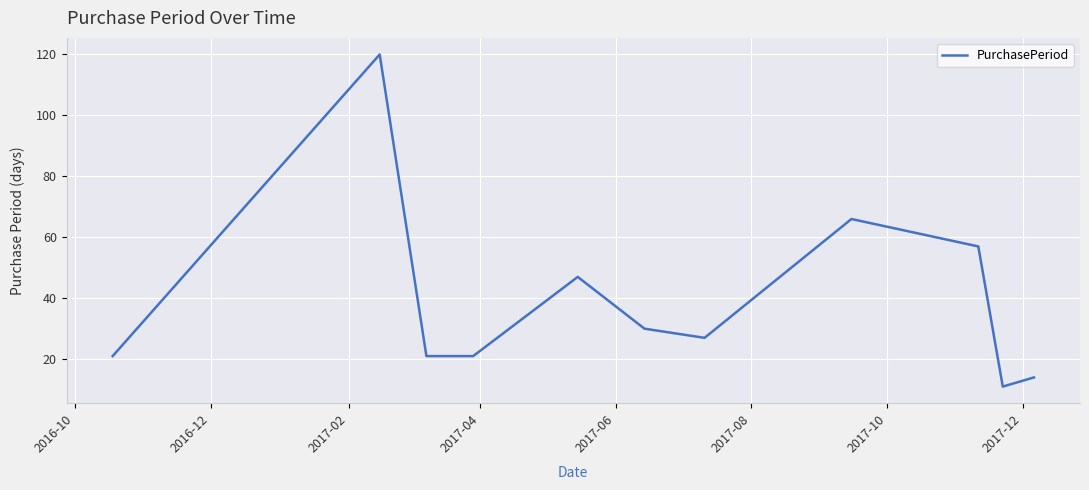

What is the greatest value displayed?

120